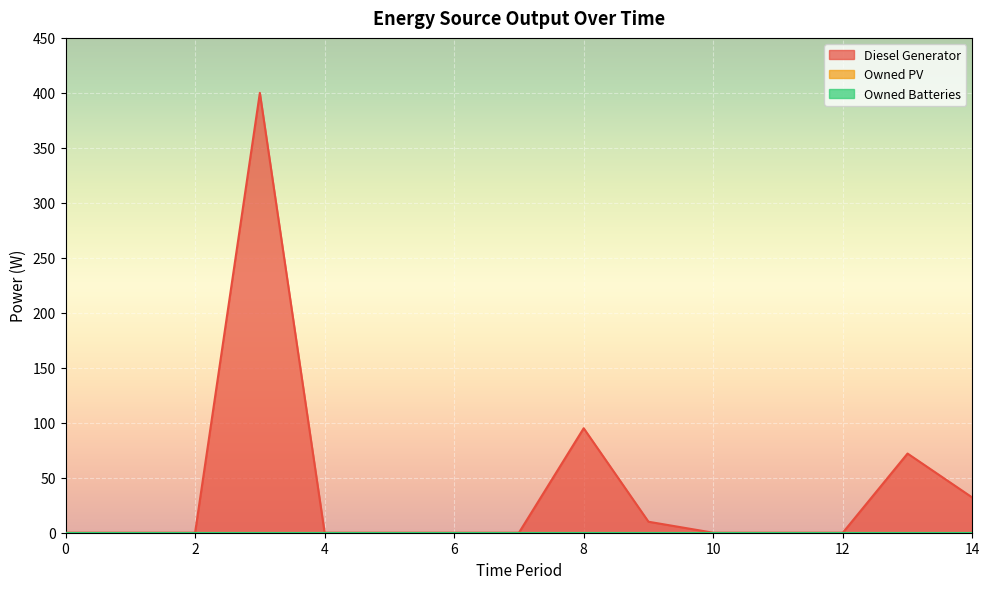

Reading left to right, extract all data points from this chart.

Diesel Generator: 0=0	1=0	2=0	3=400	4=0	5=0	6=0	7=0	8=95	9=10	10=0	11=0	12=0	13=72	14=32
Owned PV: 0=0	1=0	2=0	3=0	4=0	5=0	6=0	7=0	8=0	9=0	10=0	11=0	12=0	13=0	14=0
Owned Batteries: 0=0	1=0	2=0	3=0	4=0	5=0	6=0	7=0	8=0	9=0	10=0	11=0	12=0	13=0	14=0